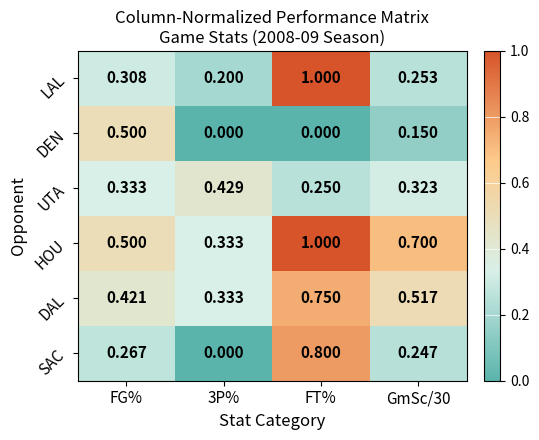

Which series changed the most between FG% and GmSc/30?

DEN